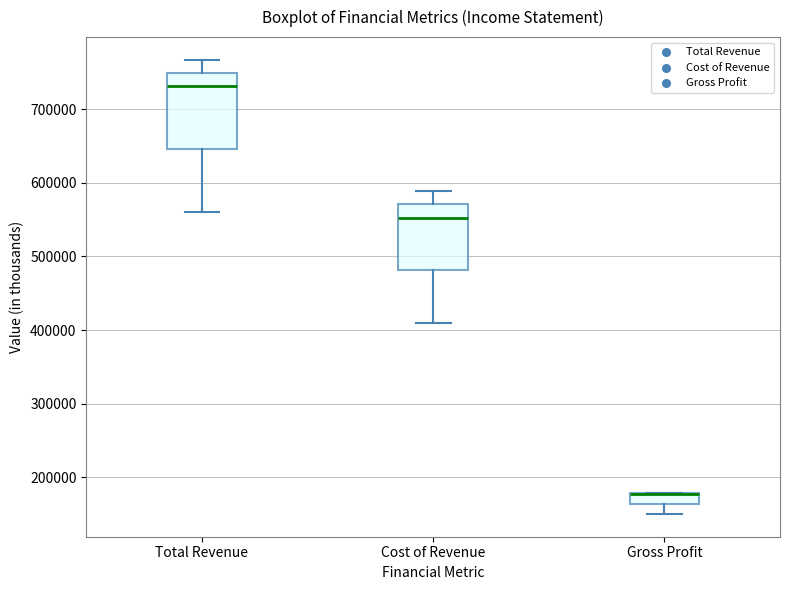

Which box is the tallest, from its lower edge to its upper edge?

Total Revenue